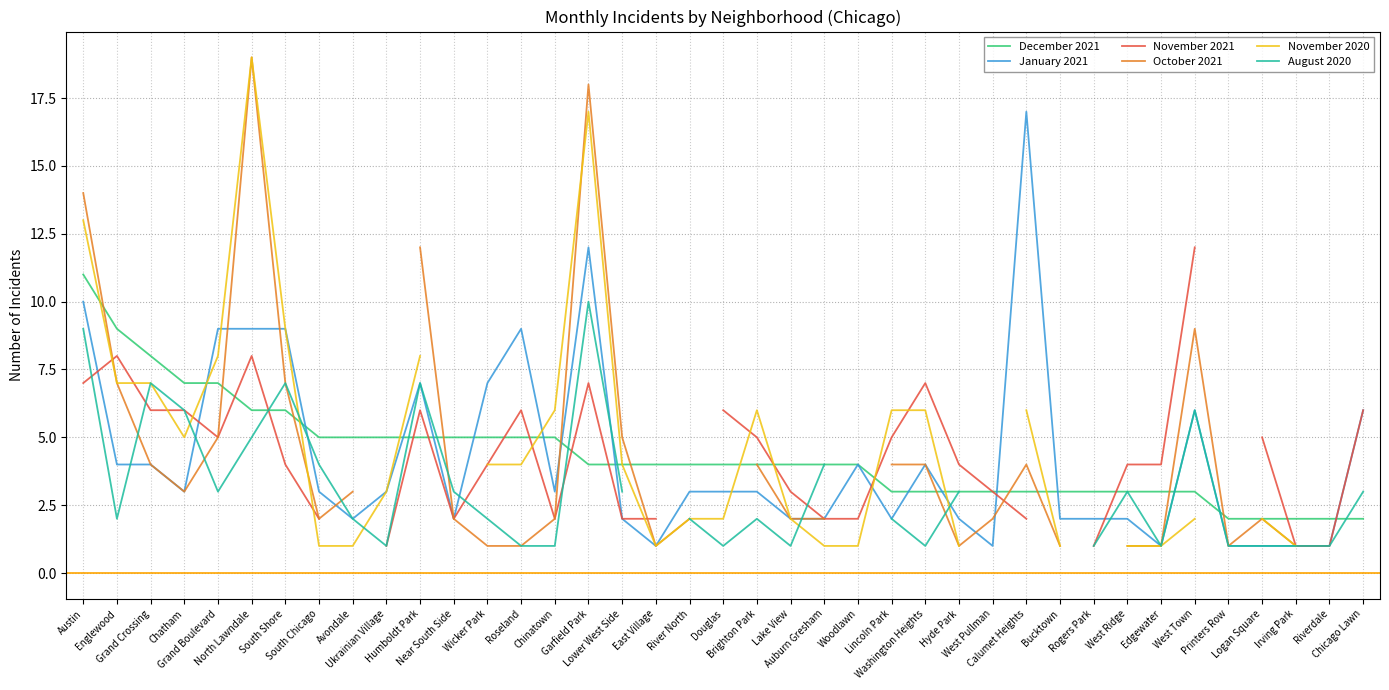

At which category does October 2021 reach its first local peak?

North Lawndale